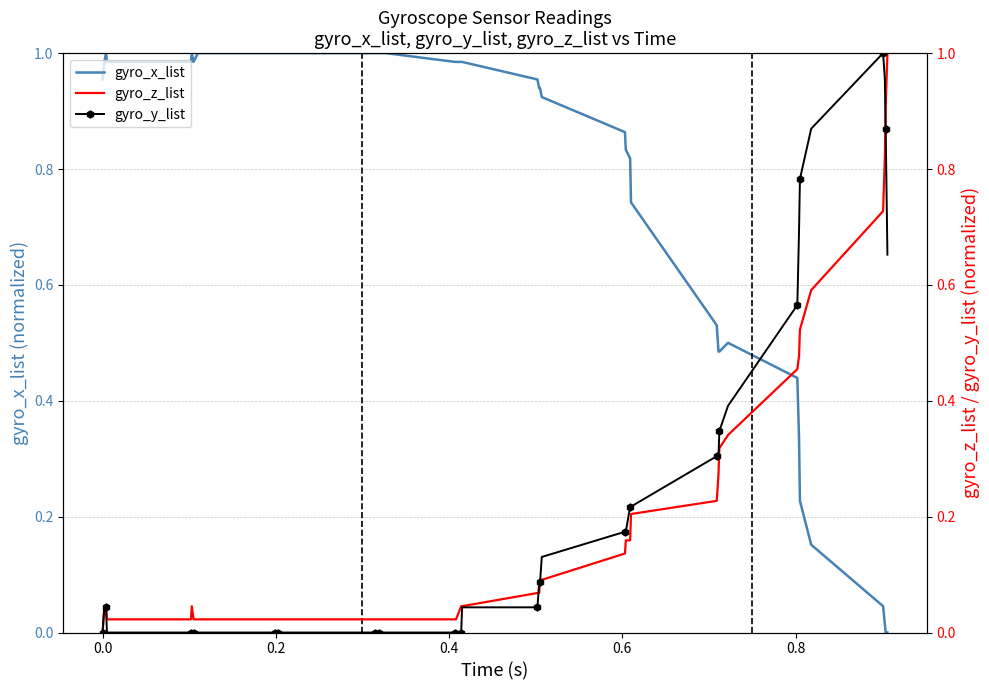

Rank the series by their maximum value, from highest to lowest.

gyro_x_list, gyro_z_list, gyro_y_list